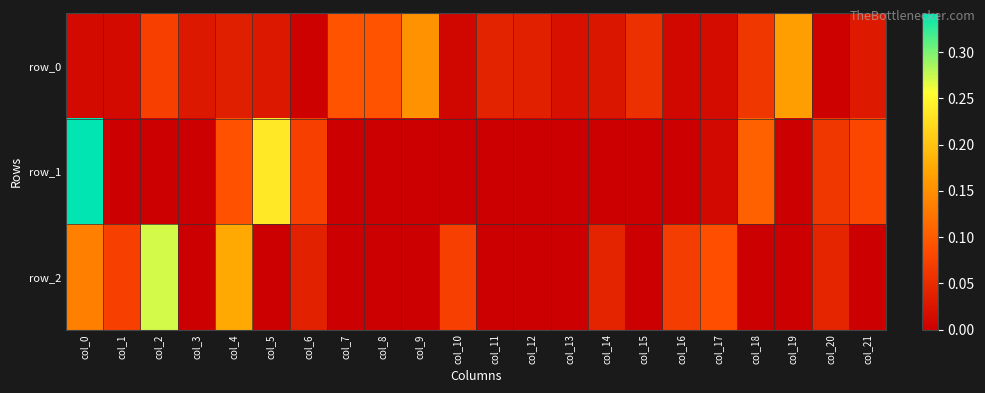

What is the greatest value displayed?

0.3